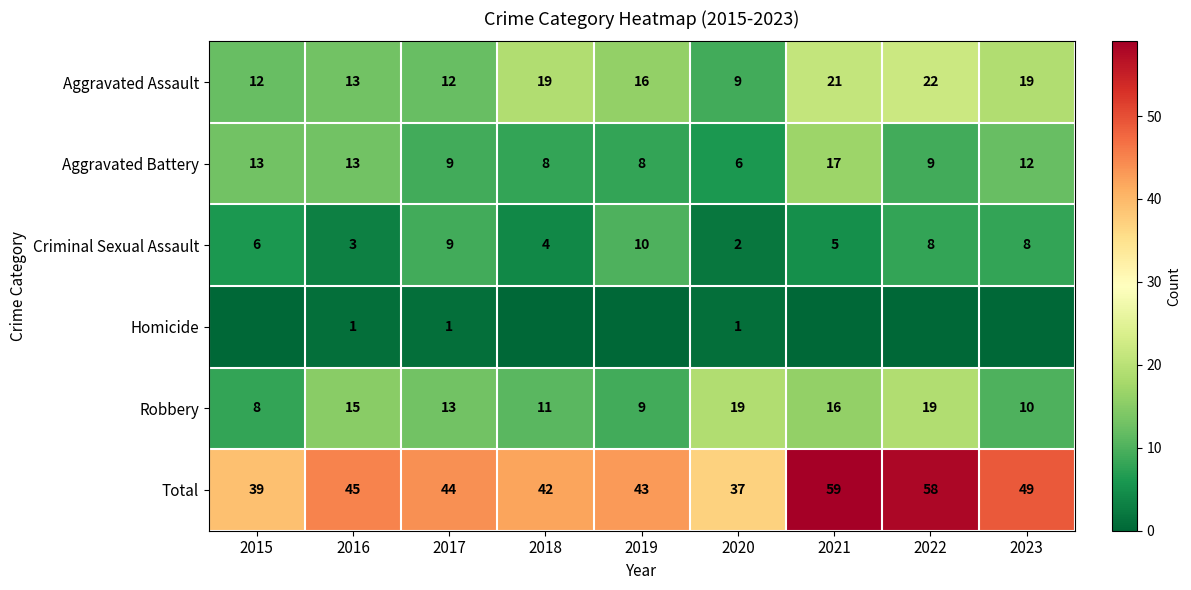

Is it true that Total equals 44 at 2017?

True